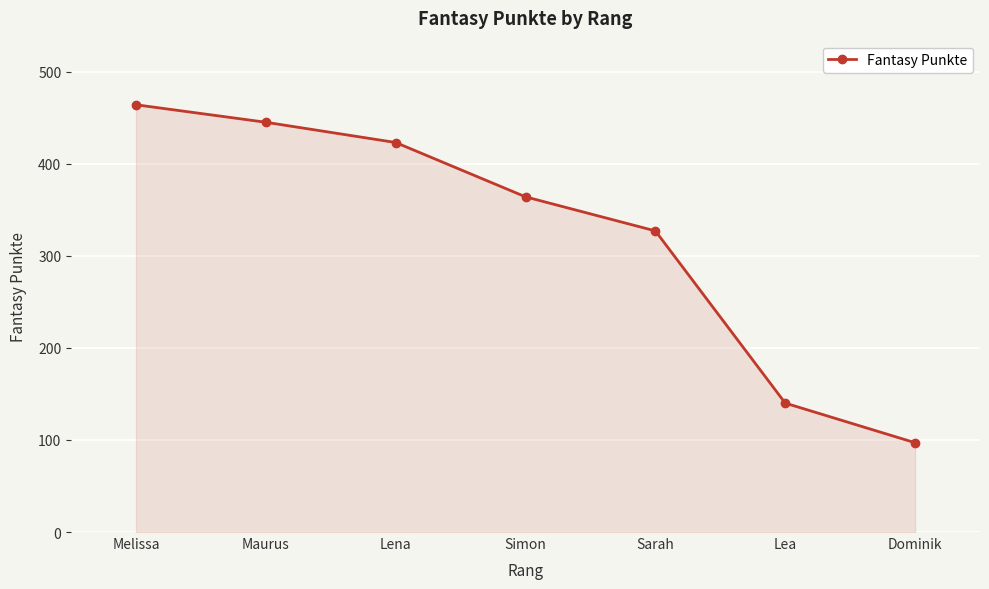

What is the ratio of the value at Maurus to the value at Dominik?

4.6